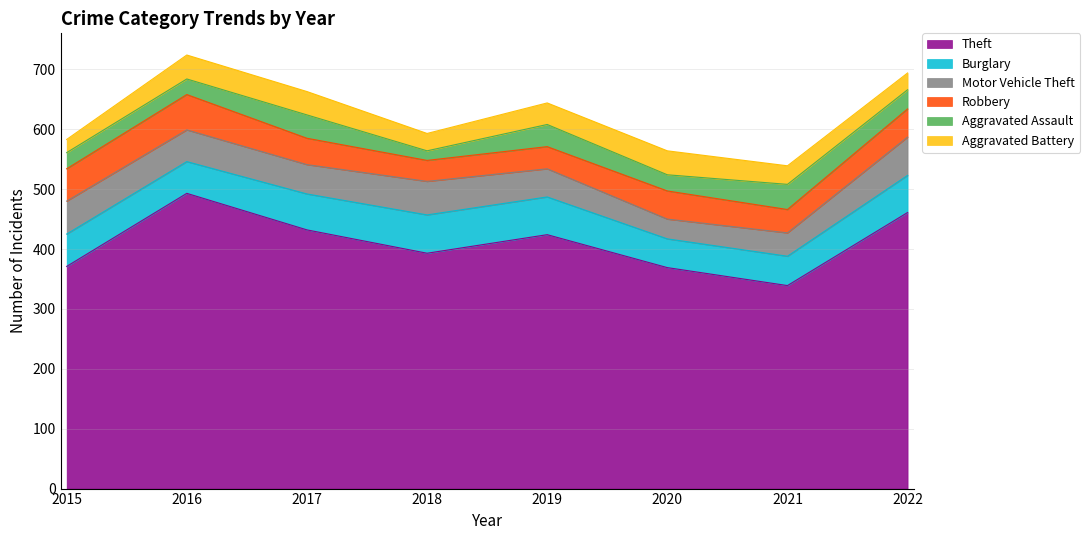

Which has a higher value, 2017 or 2015?

2017